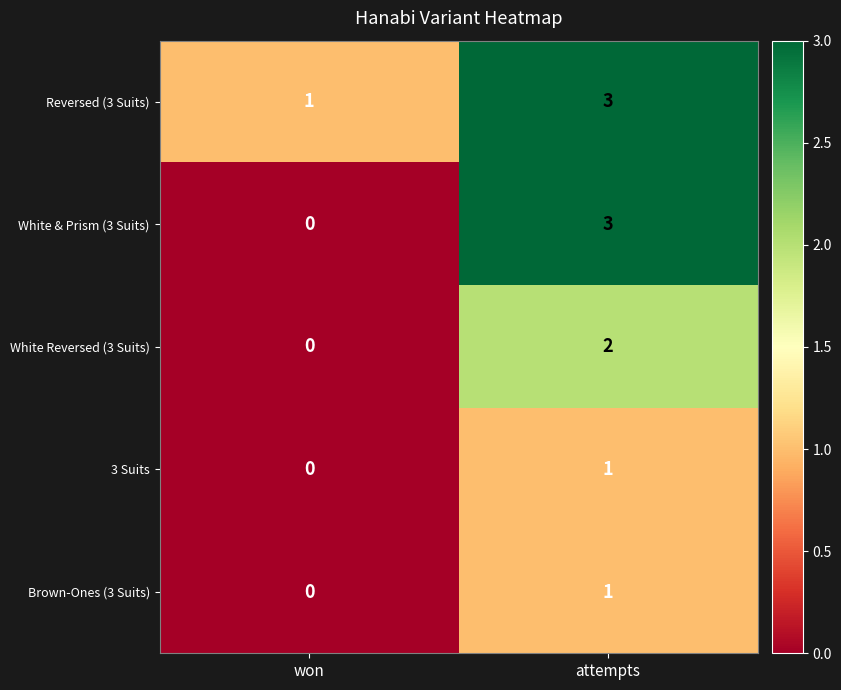

What is the sum of all White & Prism (3 Suits) values?

3